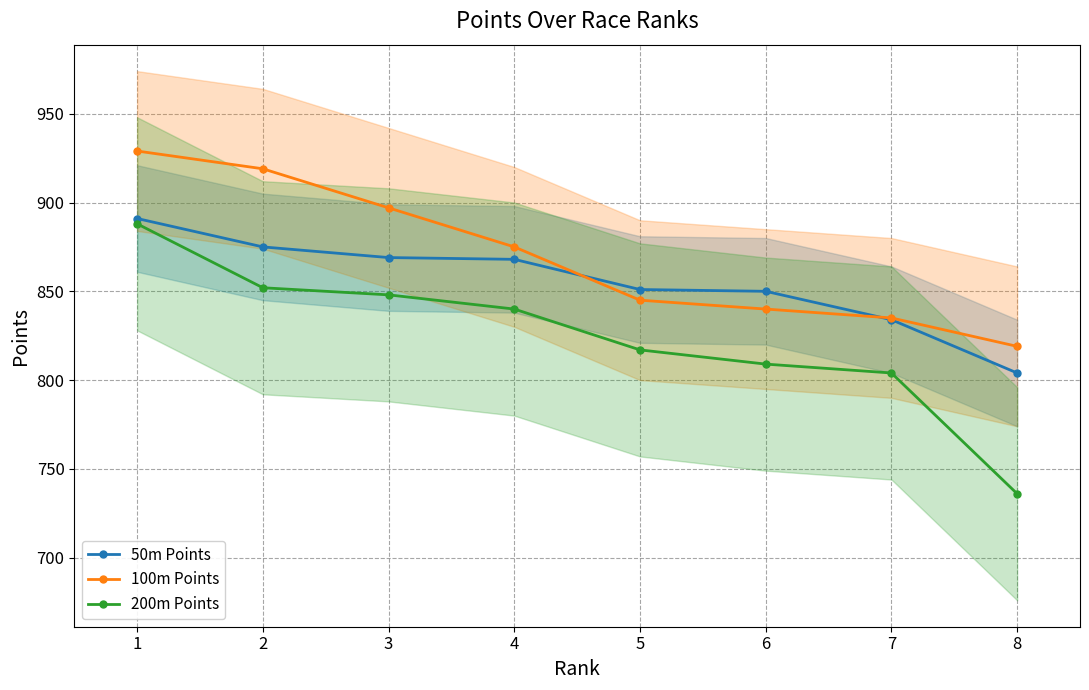

At 1, list the series in order from largest to smallest.

100m Points, 50m Points, 200m Points